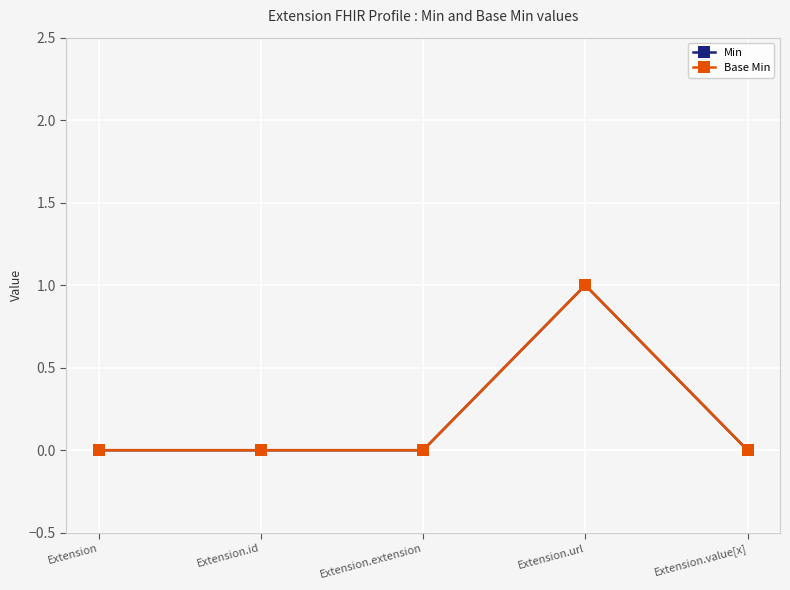

Reading left to right, what are all the values shown in this chart?

Min: Extension=0	Extension.id=0	Extension.extension=0	Extension.url=1	Extension.value[x]=0
Base Min: Extension=0	Extension.id=0	Extension.extension=0	Extension.url=1	Extension.value[x]=0